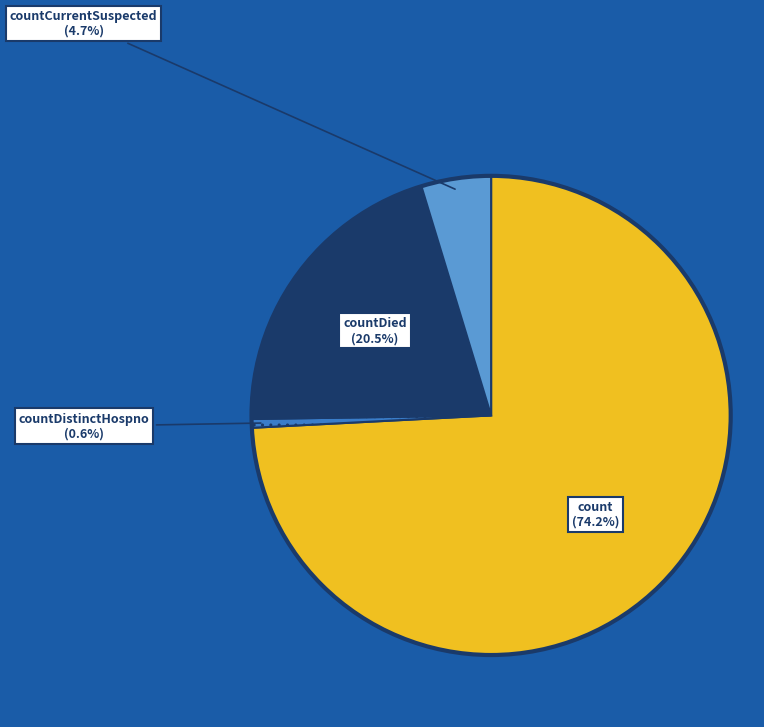

Is there a majority slice in this chart?

Yes